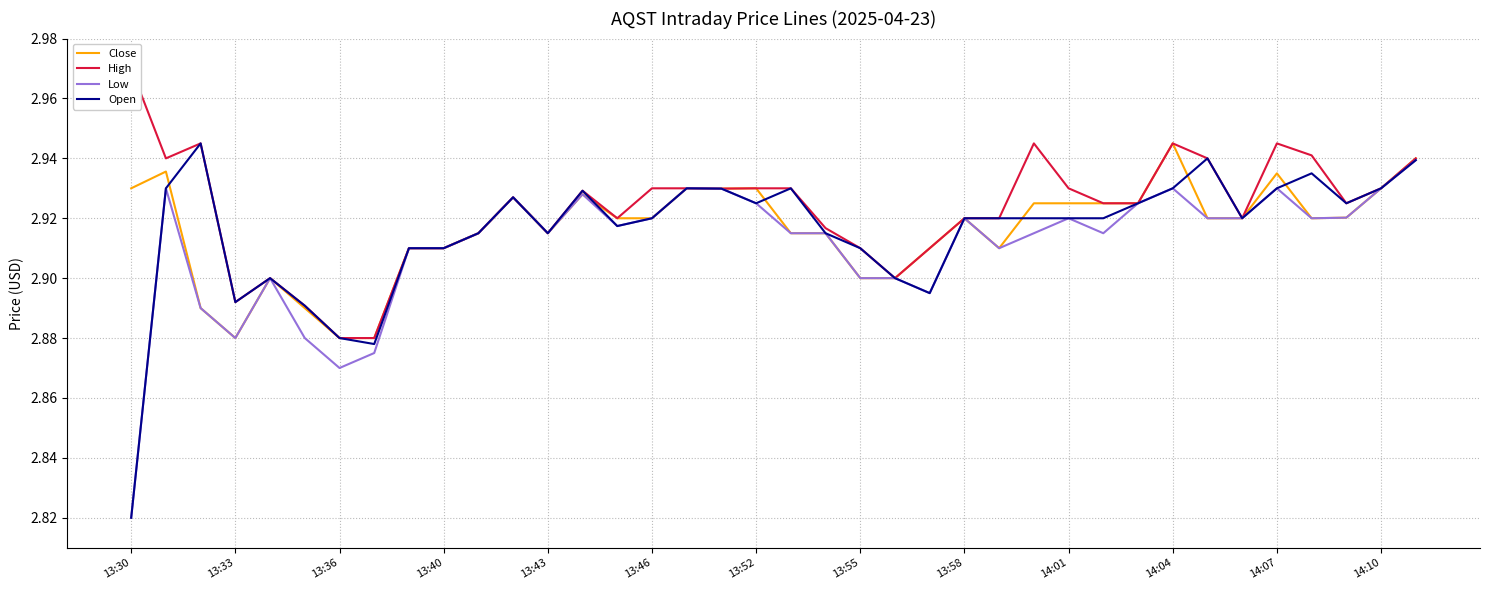

Is it true that Open equals 1.0 at 13:40?

False